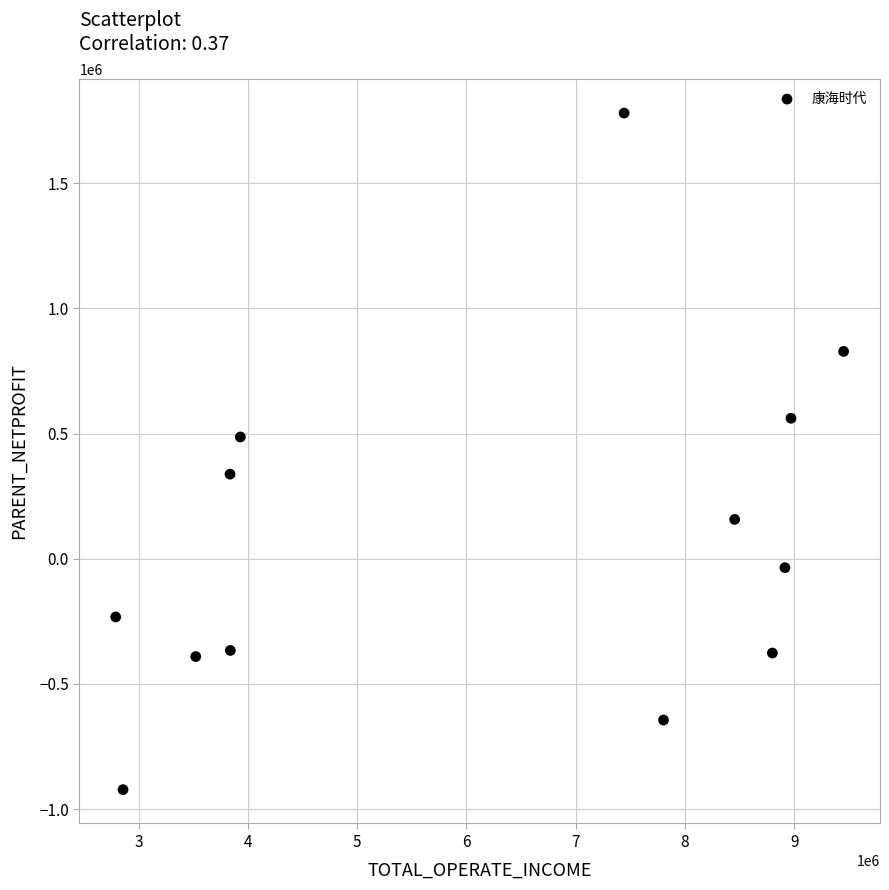

What is the range of Y values (max minus min)?

2701441.5